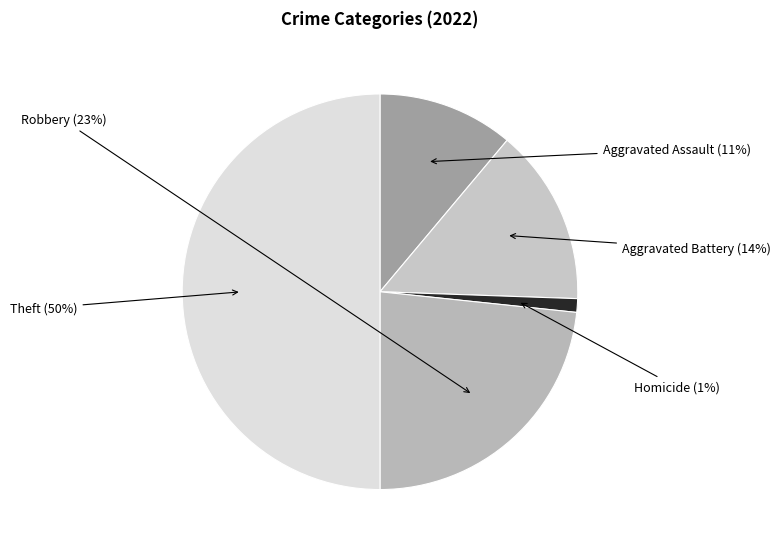

Count the number of slices in the pie.

5